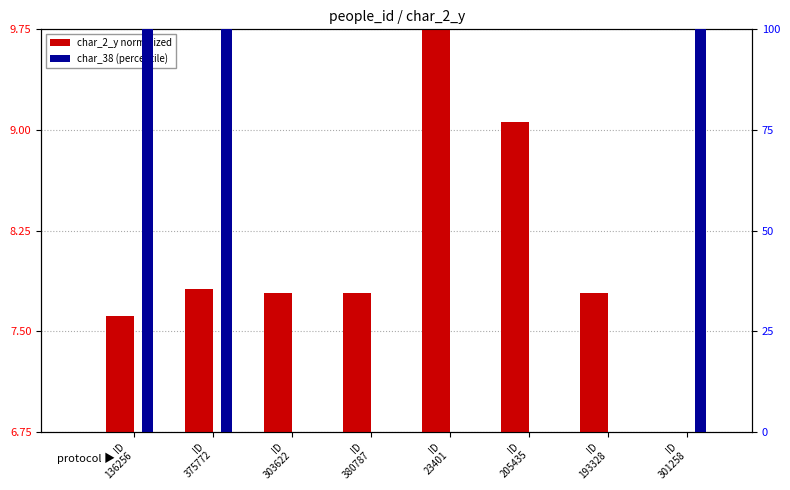

The char_38 (%) series shows 48.4 at ID
303622. True or false?

False